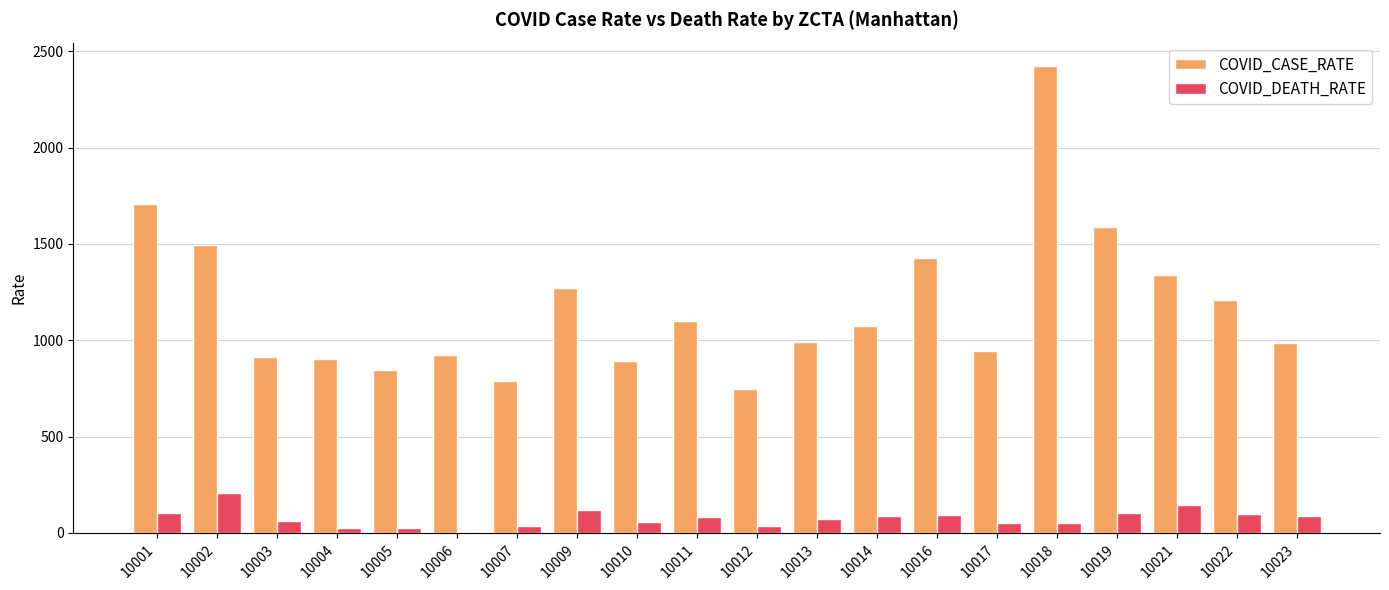

Where does the COVID_CASE_RATE series first go above 1075?

10001